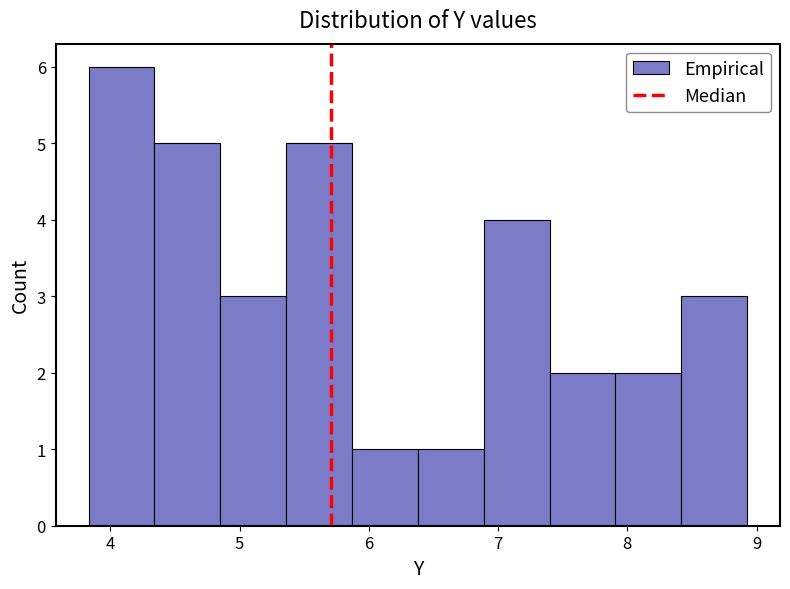

Reading left to right, list every bar in this chart as the range it spans on the x-axis followed by its height. Neither the bar edges nor the heights are printed on the chart, so give them approximately, as read against the axes.

3.8 to 4.3: 6
4.3 to 4.9: 5
4.9 to 5.4: 3
5.4 to 5.9: 5
5.9 to 6.4: 1
6.4 to 6.9: 1
6.9 to 7.4: 4
7.4 to 7.9: 2
7.9 to 8.4: 2
8.4 to 8.9: 3